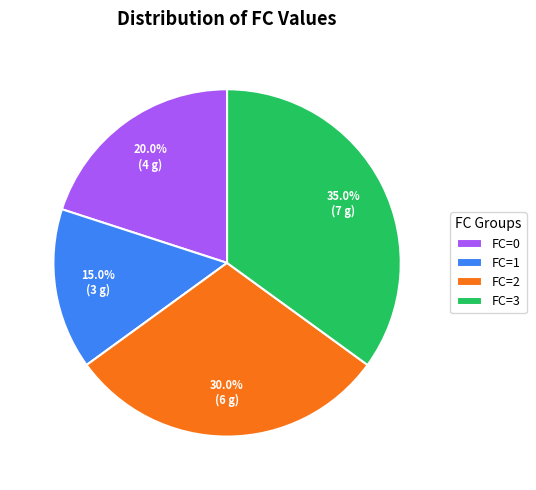

Between FC=3 and FC=0, which is larger?

FC=3